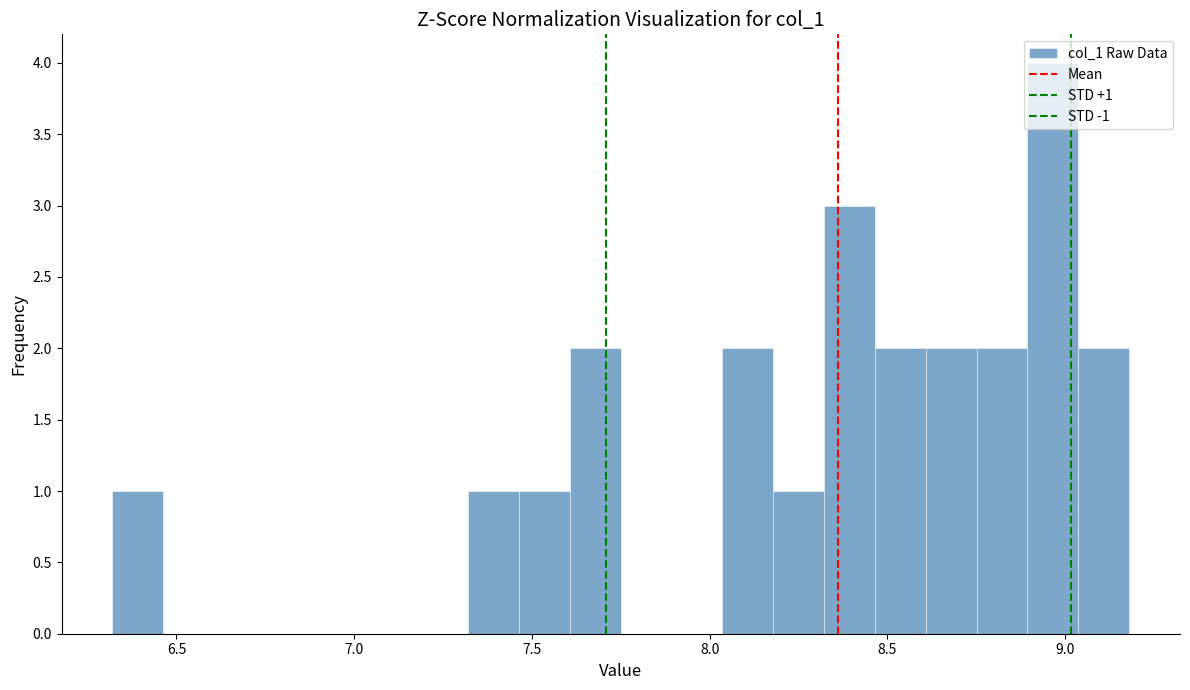

Read against the x-axis, roughly where is the centre of the tallest bar?

8.95